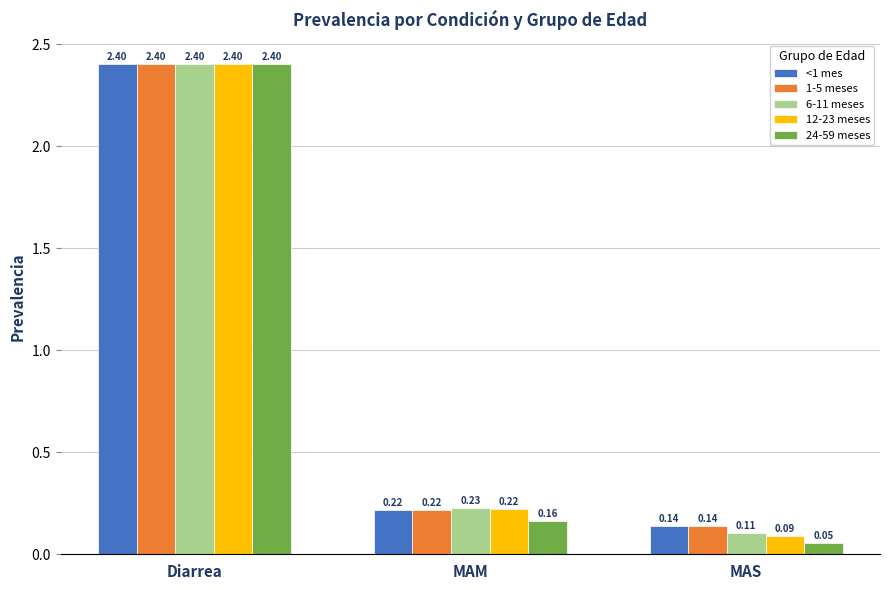

What position from the left is MAS?

3